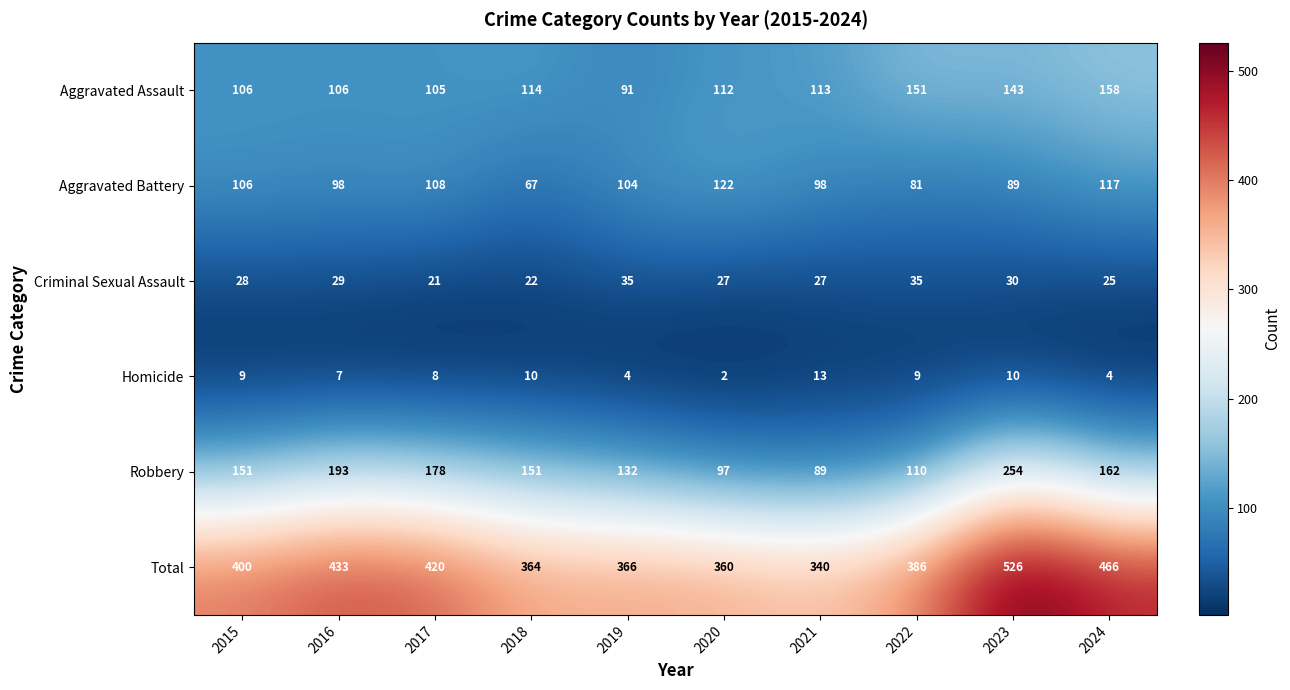

What is the greatest value displayed?

526